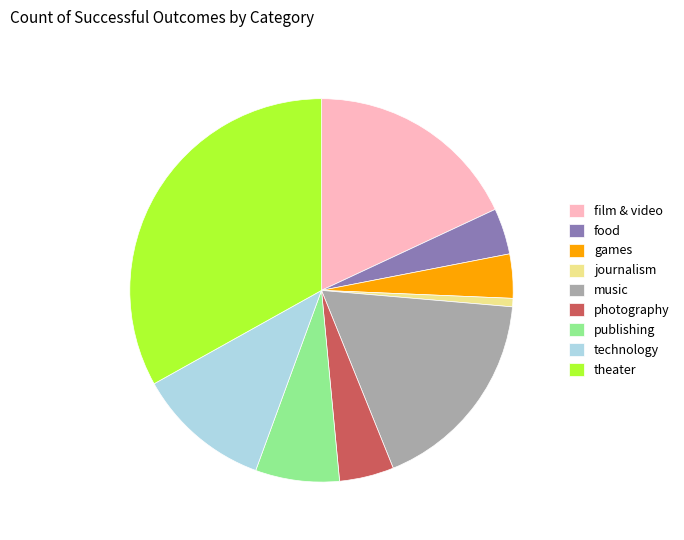

Is there a majority slice in this chart?

No